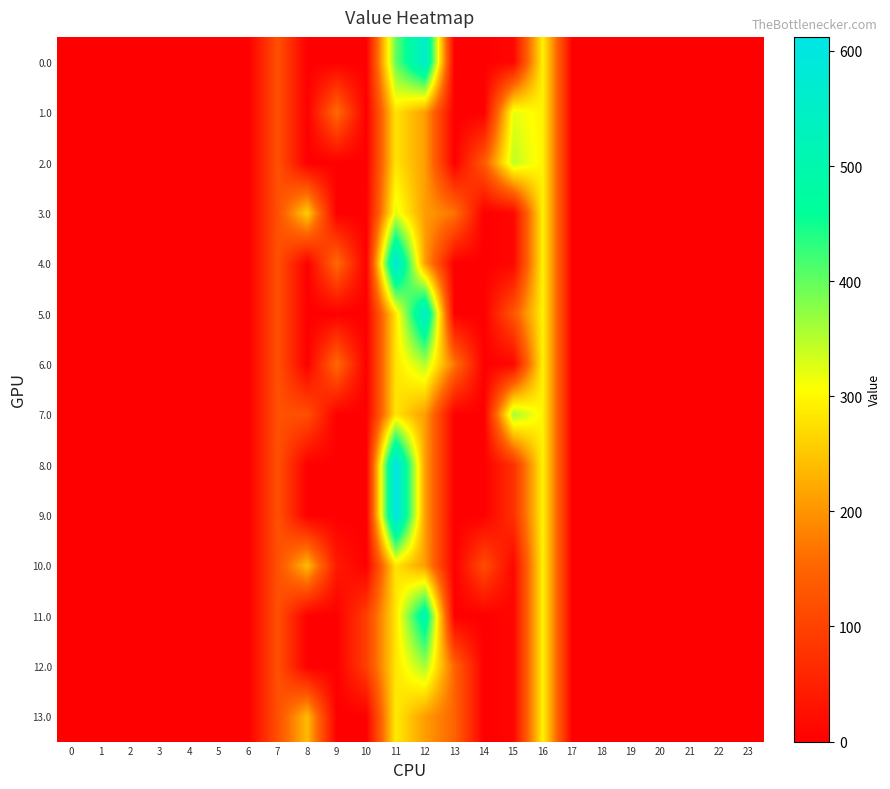

What is the spread (max minus min) of values at 10?

94.7